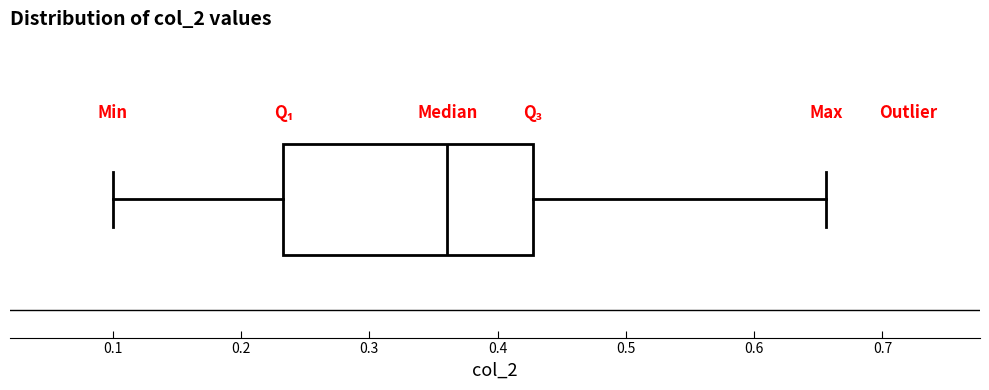

Transcribe this box plot: give where the median line is, the range the box spans, and where the two whiskers end, as read against the x-axis. The values are not printed on the chart, so give them approximately, as read against the axis.

median 0.36, box 0.23 to 0.43, whiskers 0.10 to 0.66